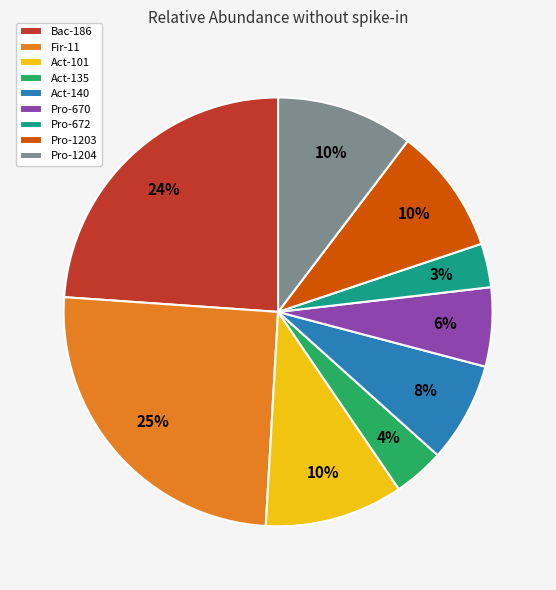

How many slices are in this pie chart?

9